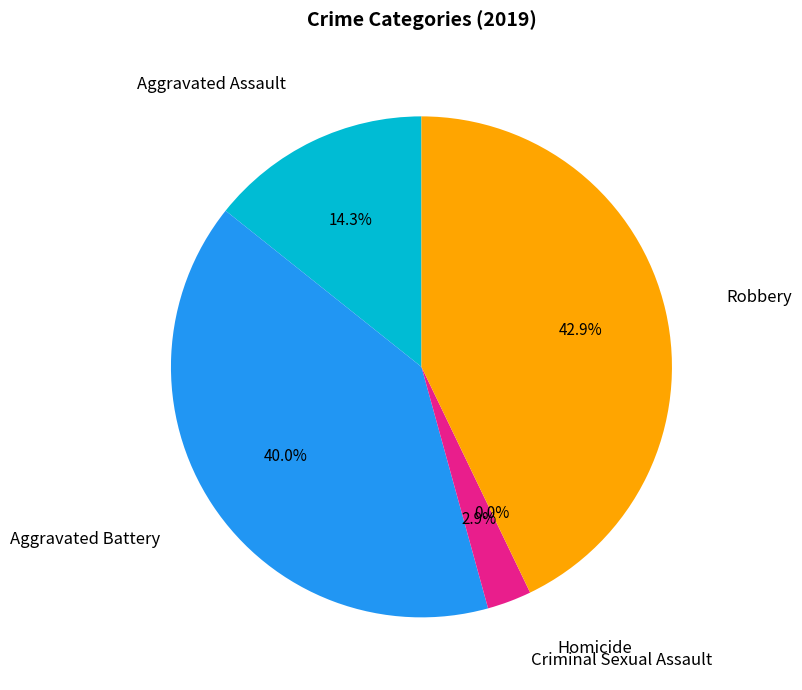

How many segments does this pie chart have?

5